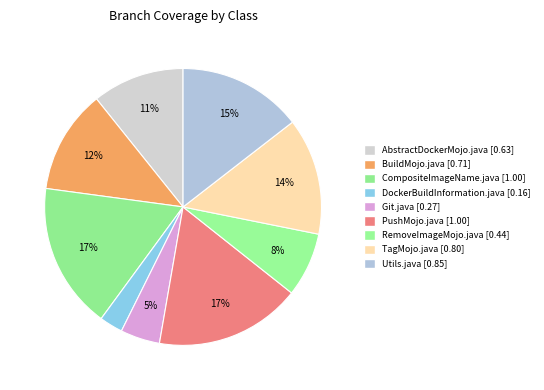

Count the number of slices in the pie.

9